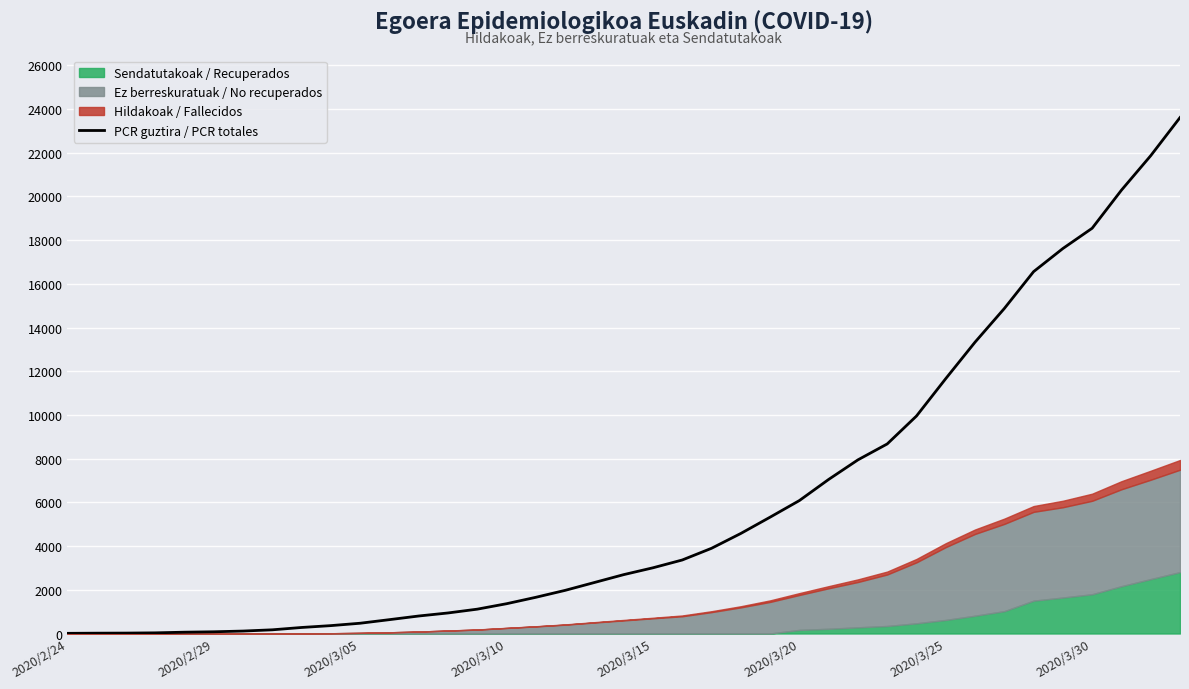

What is the maximum value for PCR guztira / PCR totales?

23609